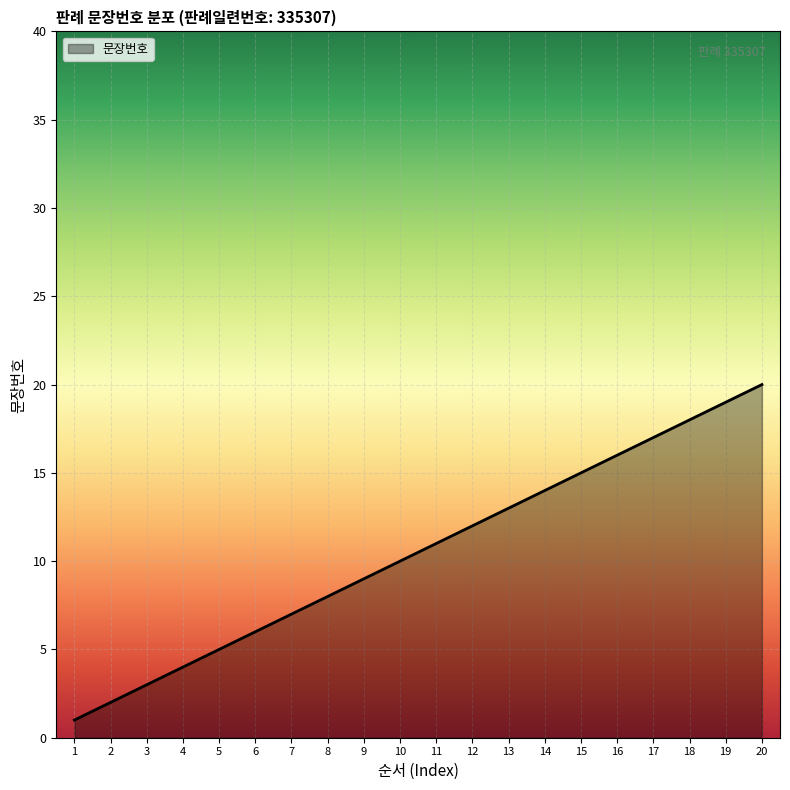

Where is the data nearest to the value 10?

10